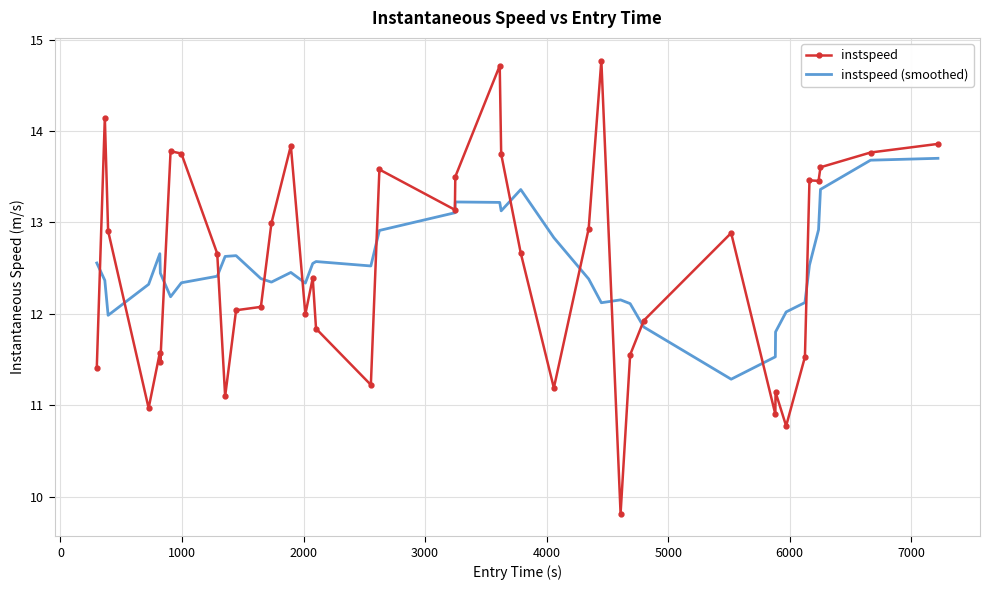

After their last crossing, which series has the higher values: instspeed or instspeed (smoothed)?

instspeed